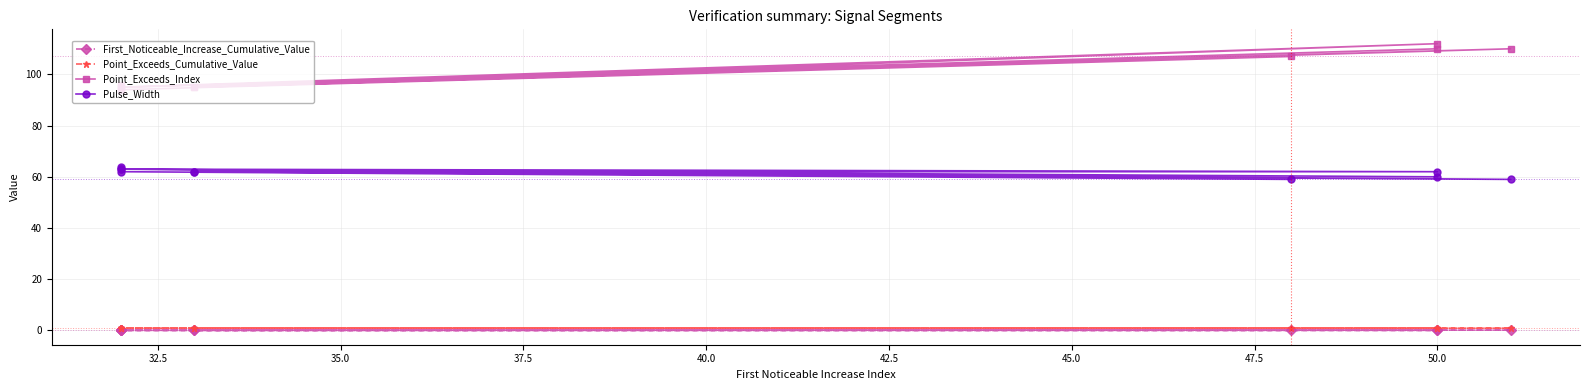

Is it true that Point_Exceeds_Cumulative_Value equals 0.9 at 37.5?

True